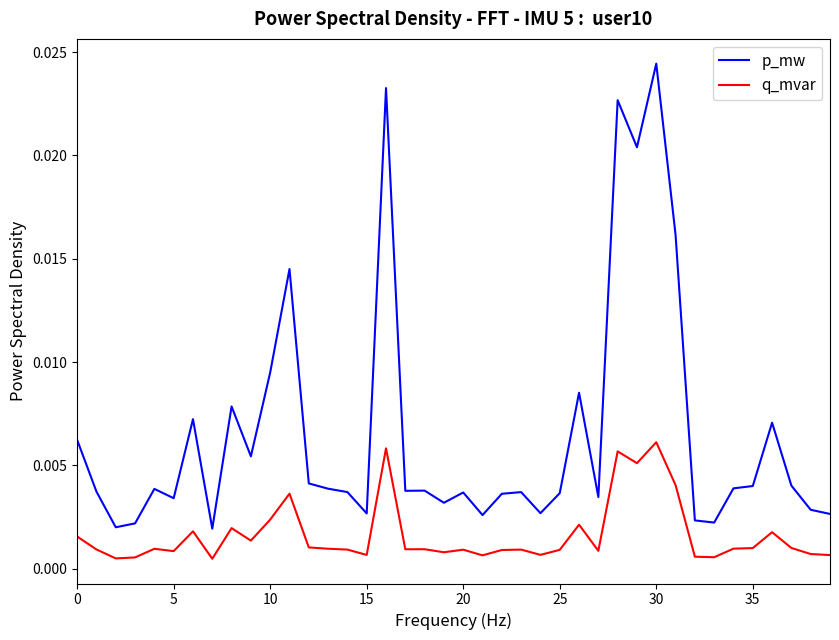

What are all the series names shown in the legend?

p_mw, q_mvar